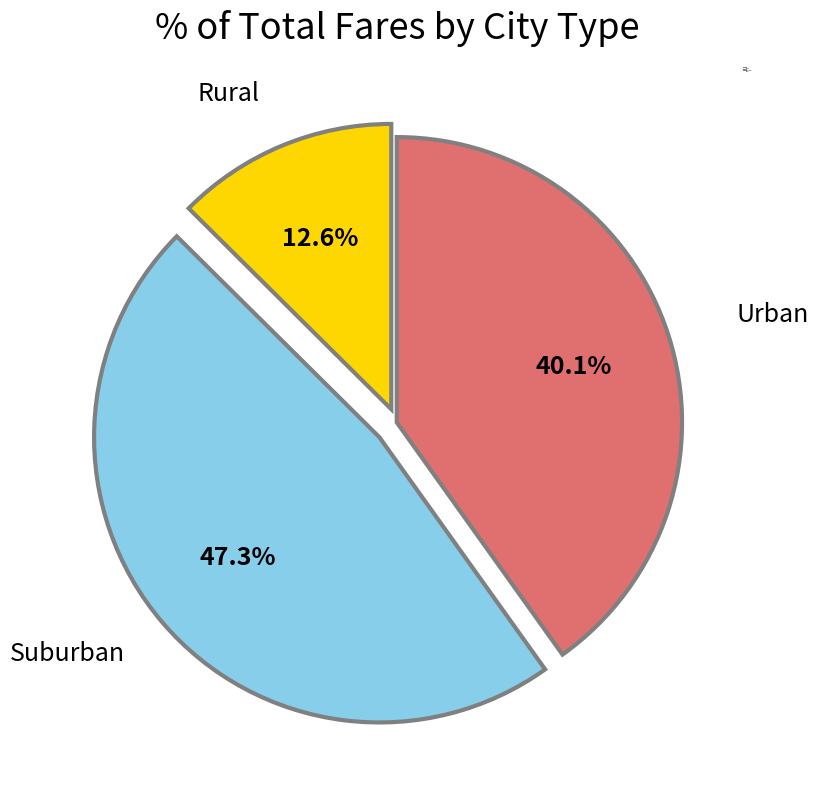

Rank the categories by value from lowest to highest.

Rural, Urban, Suburban